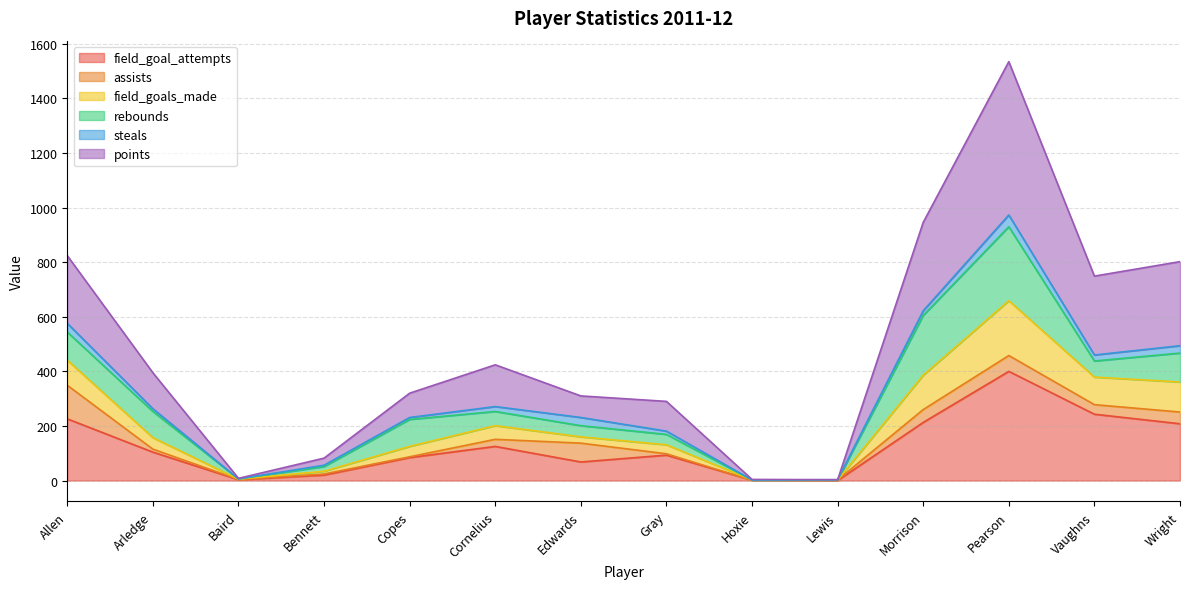

At which category is the sum across all series the highest?

Pearson